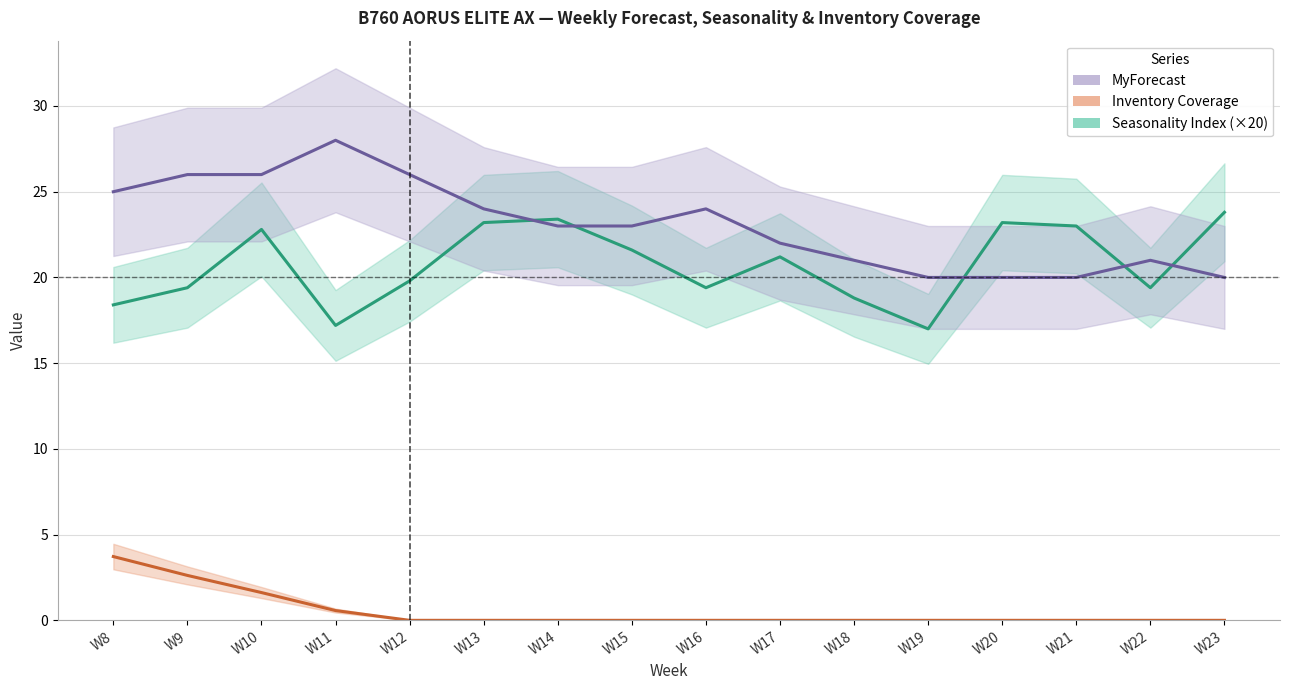

True or false: Inventory Coverage and Seasonality Index intersect in this chart.

False